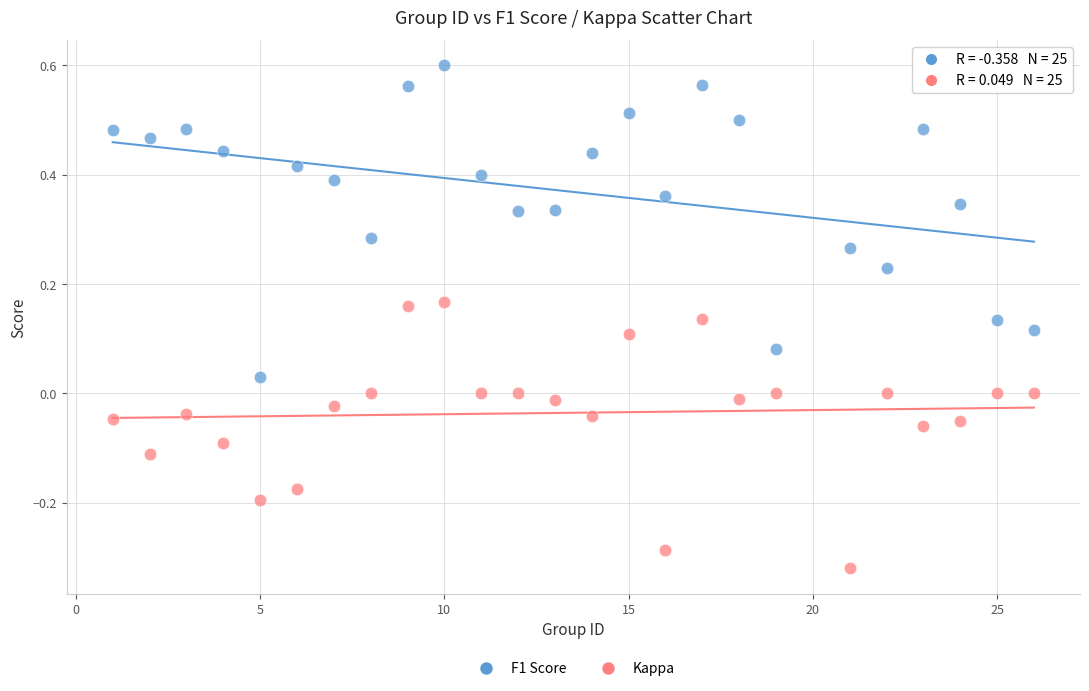

Across all data points, what is the range of Y values (max minus min)?

0.9